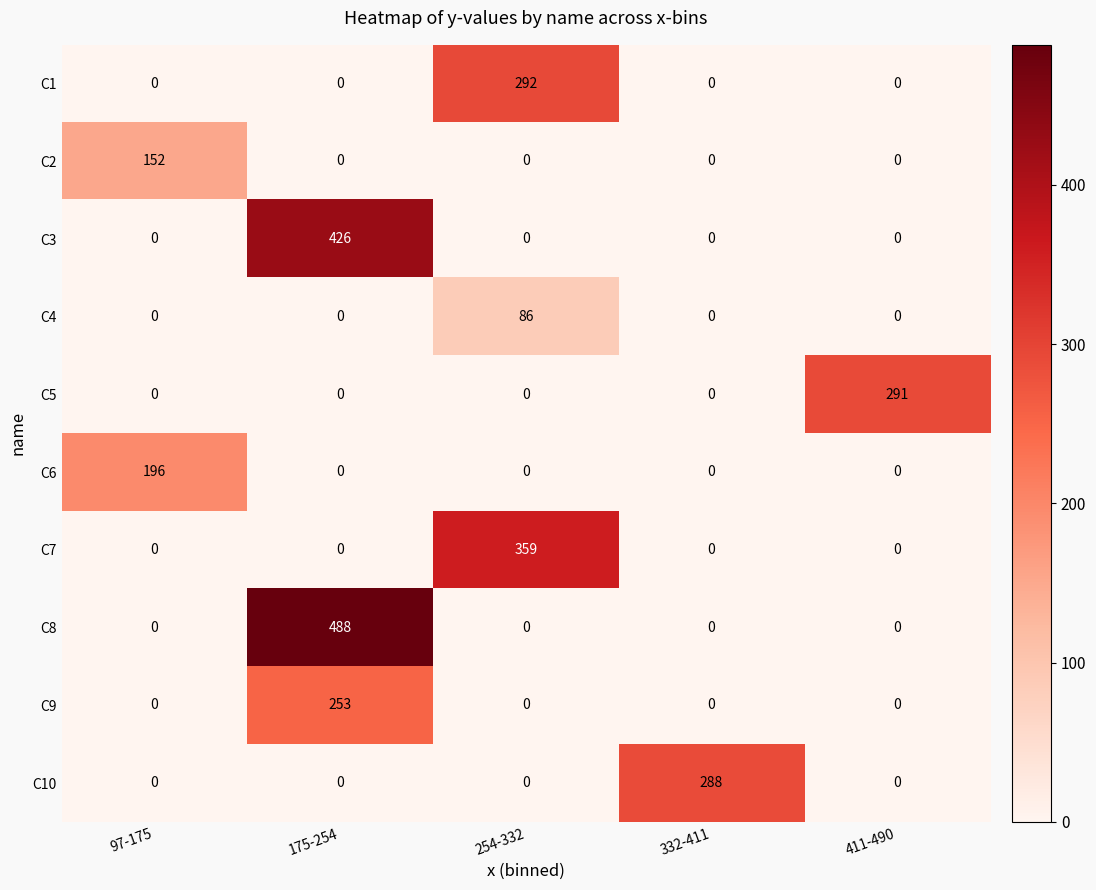

Is it true that C10 equals 0 at 175-254?

True